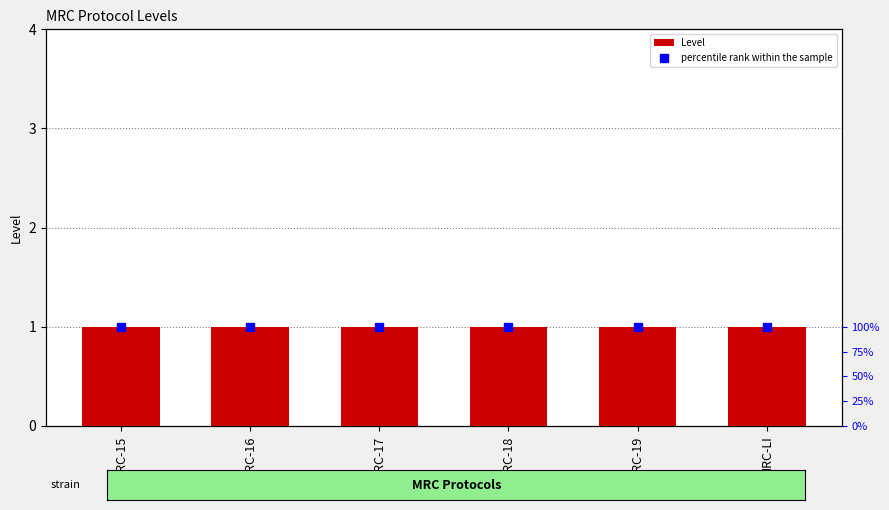

At which category does the chart reach its peak across all series?

MRC-15